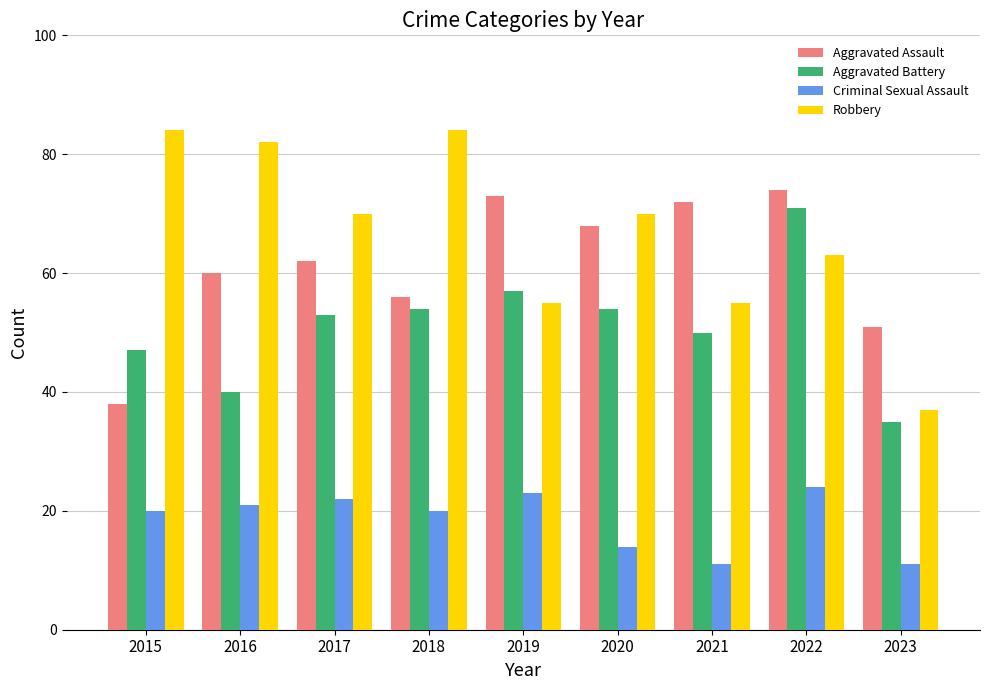

How many data points in Robbery are less than 70?

4